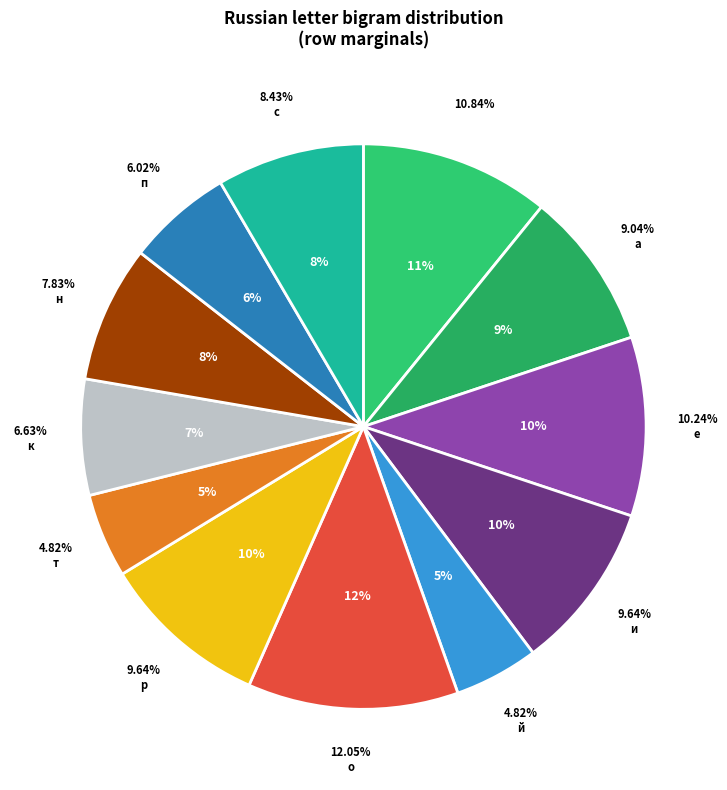

To the nearest percent, what is the average slice percentage?

8%